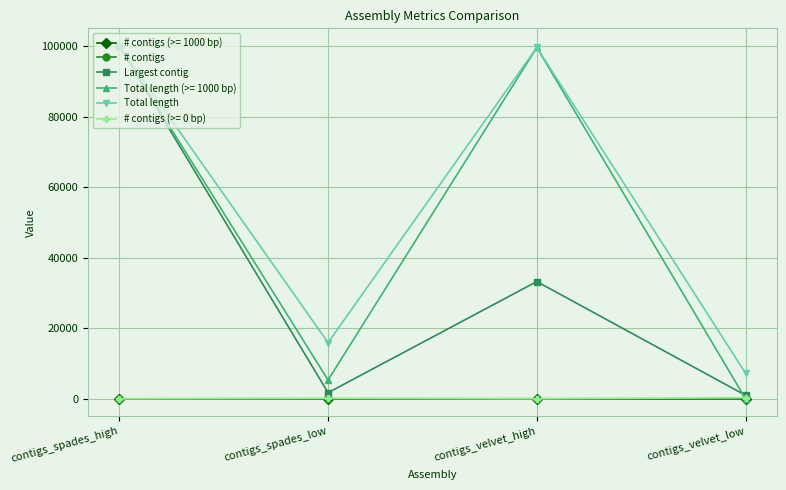

Which series has the largest total across all categories?

Total length